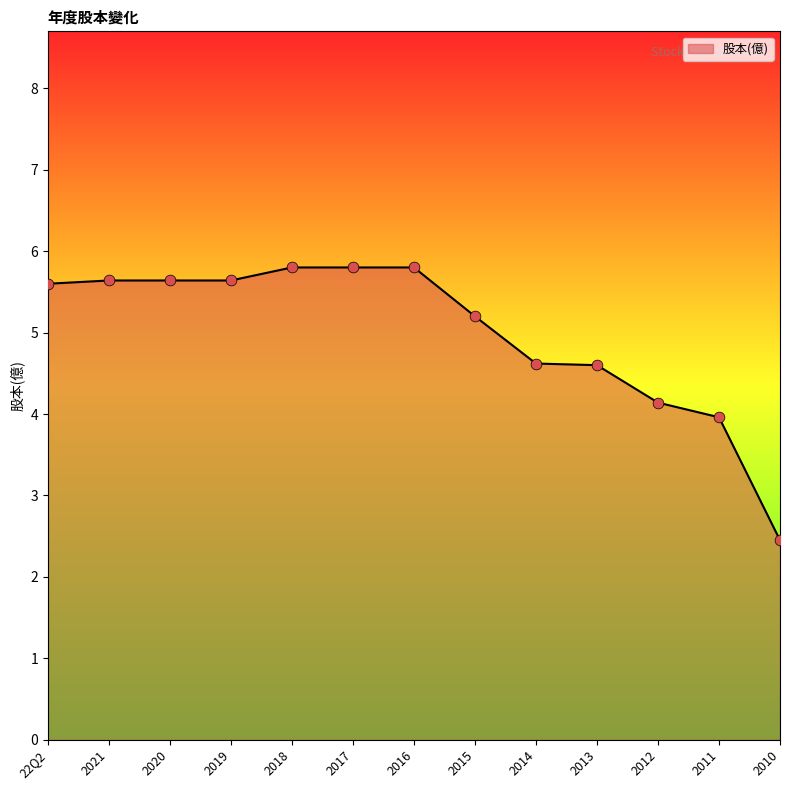

What is the ratio of the value at 2012 to the value at 2011?

1.0